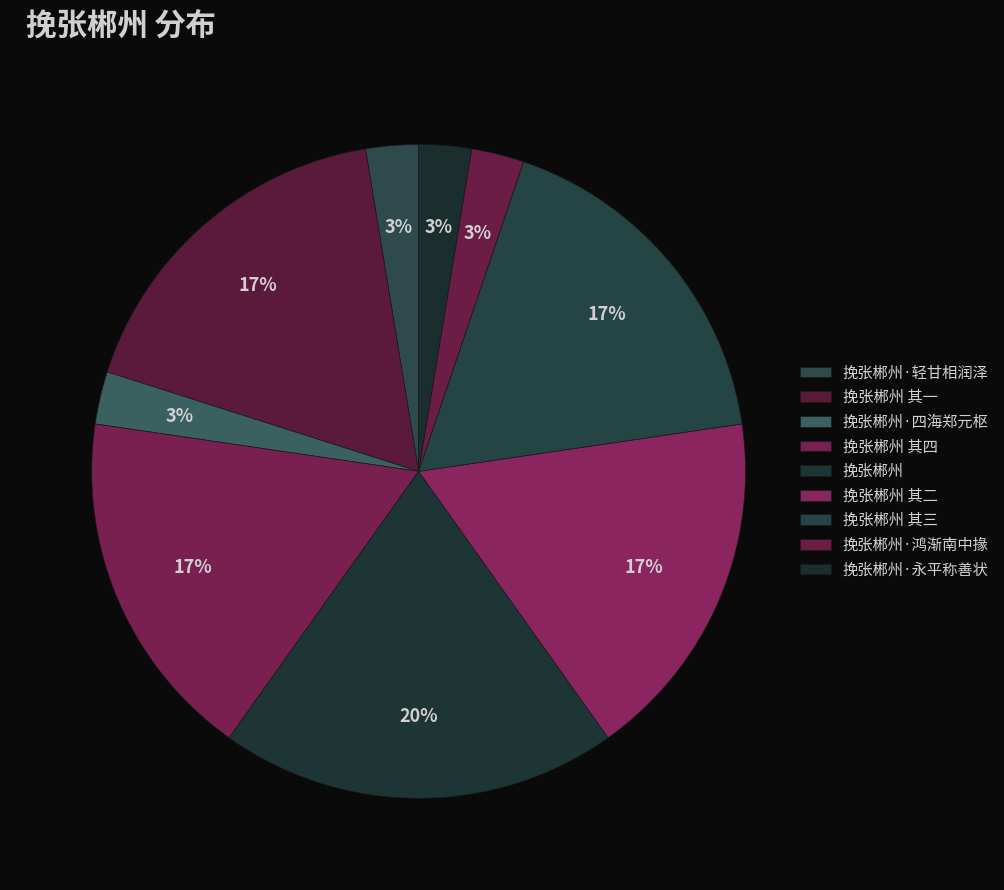

To the nearest percent, what is the difference between the largest and smallest slice percentages?

17%